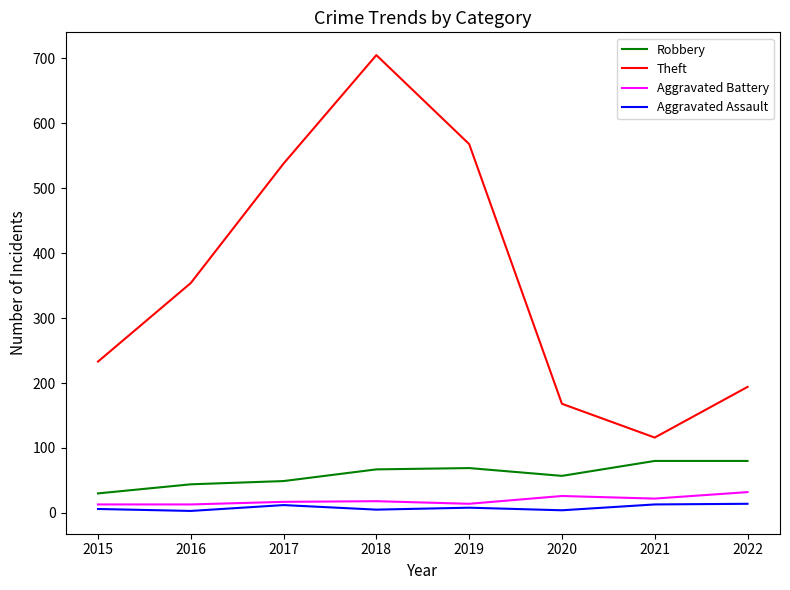

True or false: Theft has more than 0 interior local peaks.

True